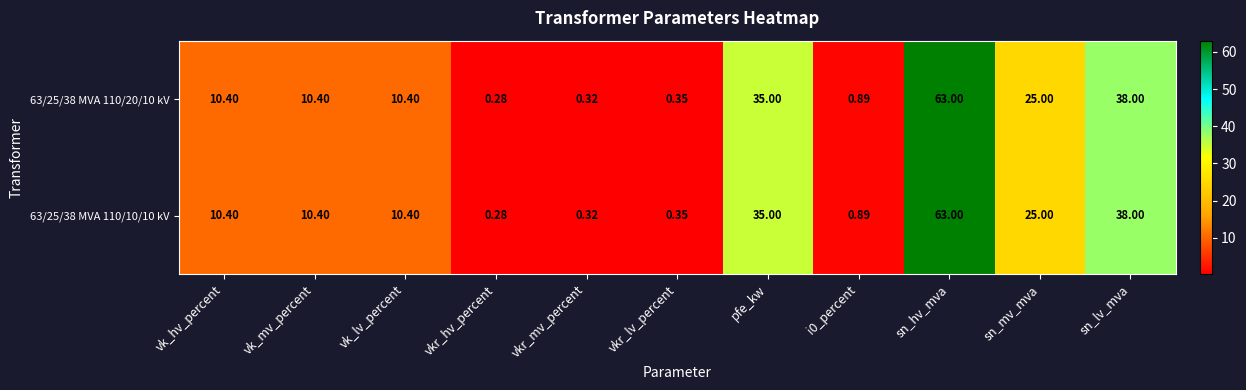

At which category is the sum across all series the highest?

sn_hv_mva